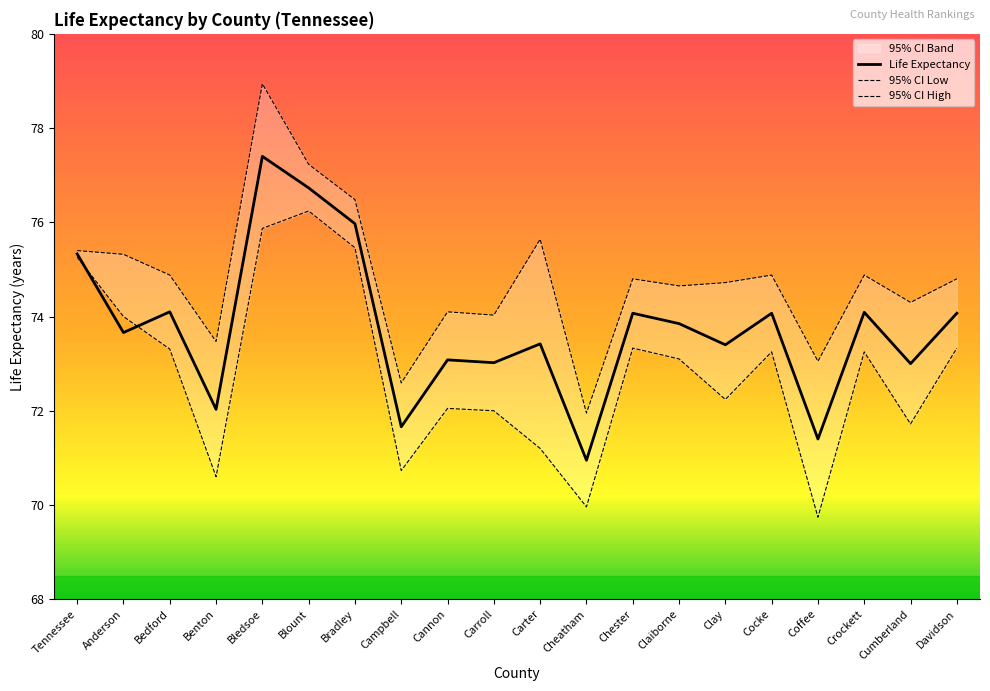

Is the value of Life Expectancy at Tennessee greater than the value of 95% CI High at Tennessee?

No